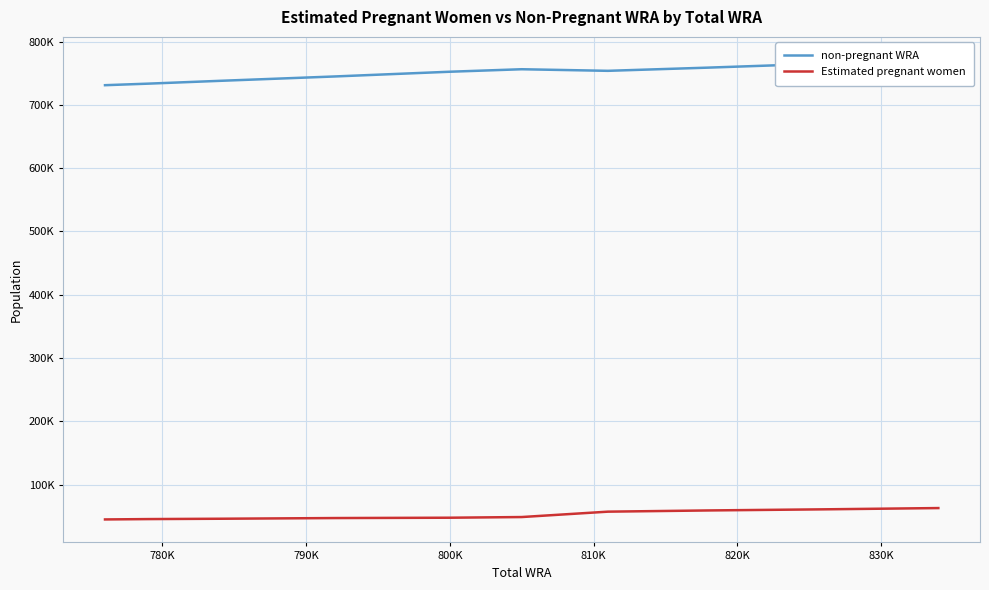

List the series in order of their overall mean, highest first.

non-pregnant WRA, Estimated pregnant women